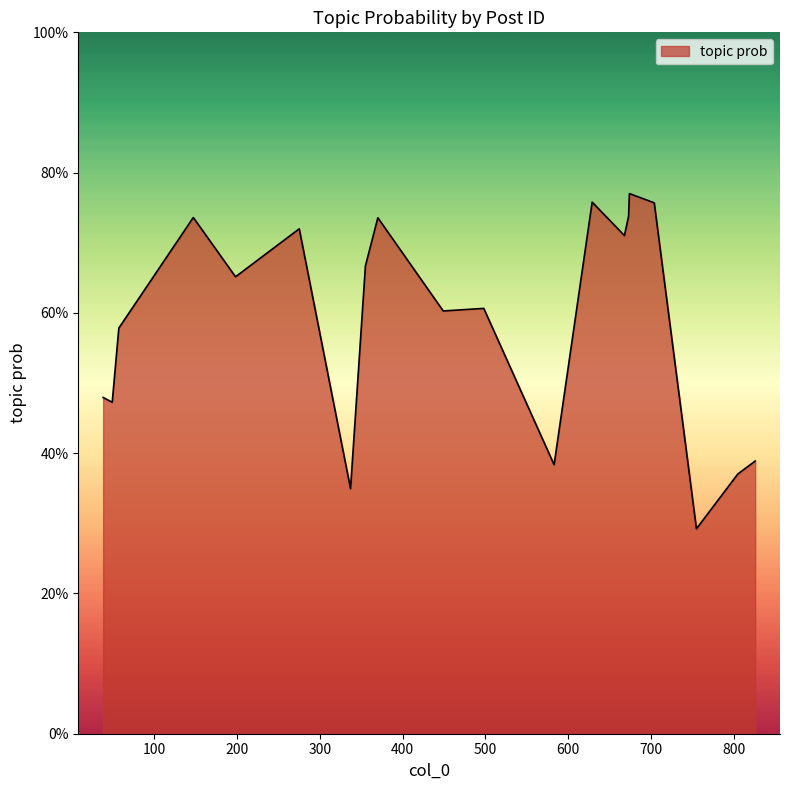

Reading left to right, what are all the values shown in this chart?

0.5	0.5	0.6	0.7	0.7	0.7	0.3	0.7	0.7	0.6	0.6	0.4	0.8	0.7	0.7	0.8	0.8	0.3	0.4	0.4